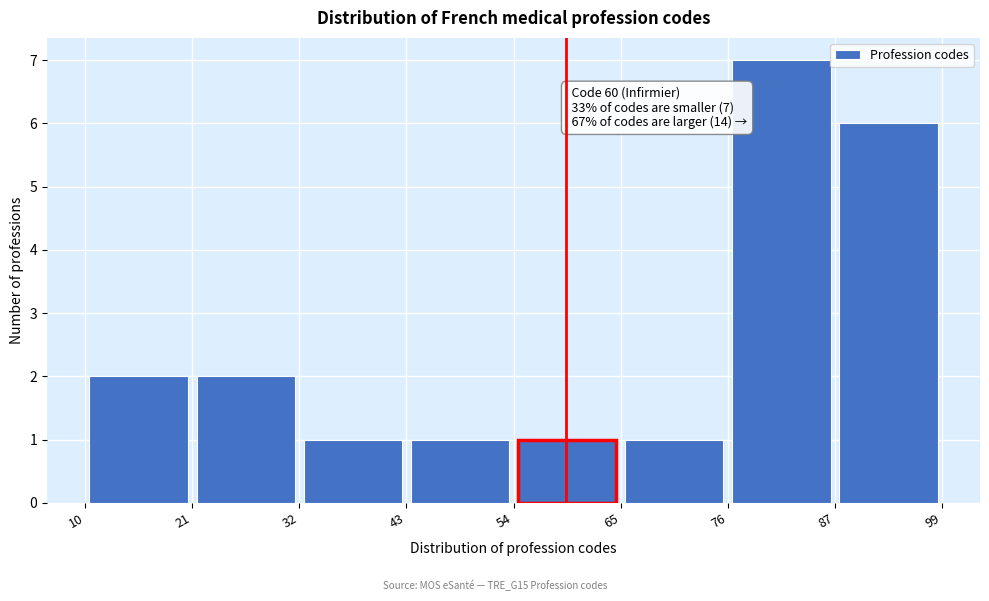

Which range on the x-axis has the tallest bar?

76 to 87